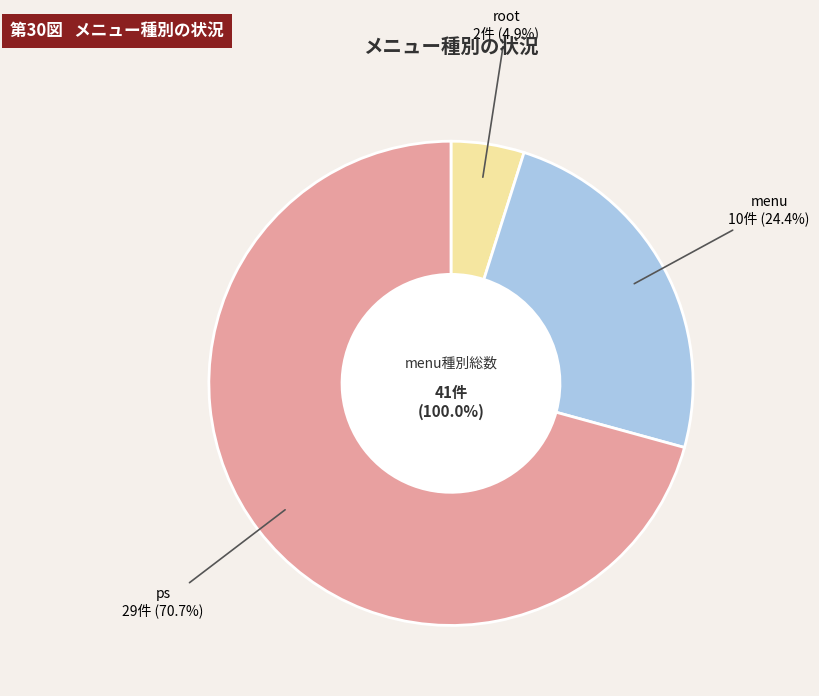

Is it true that organization is 17% of the pie?

False